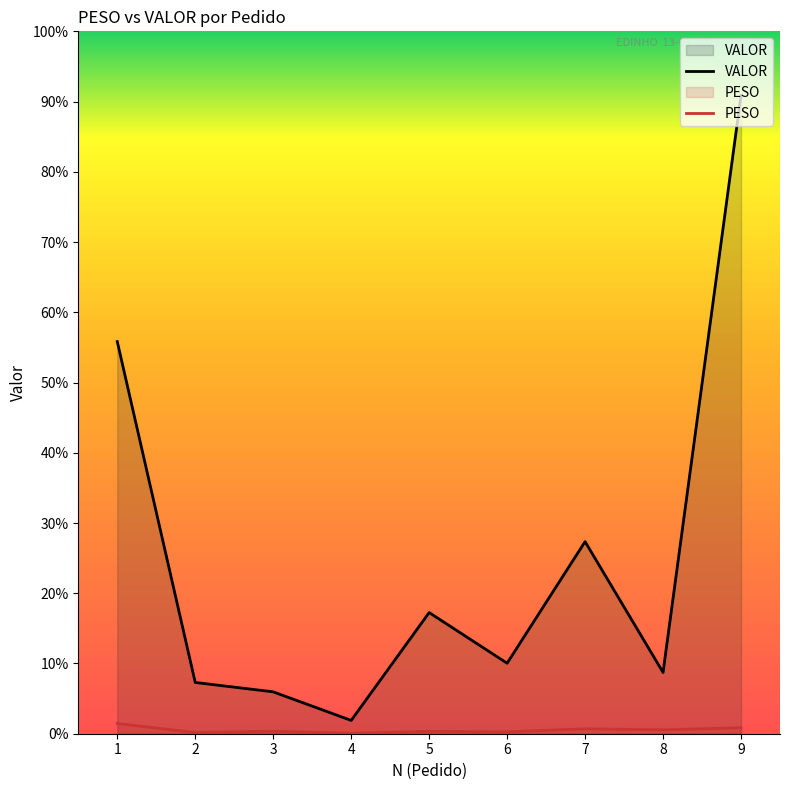

Which category has the highest value across all series?

9